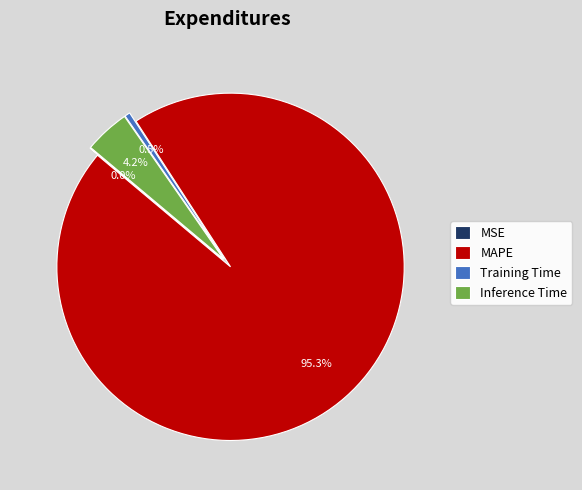

To the nearest percent, what percentage of the pie is Inference Time?

4%